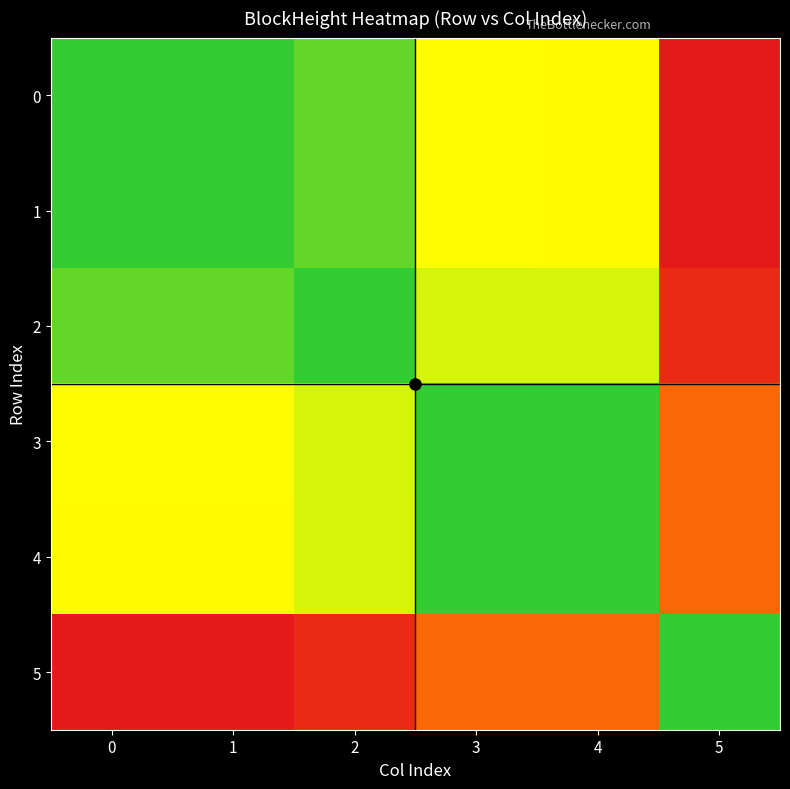

Which series has the largest total across all categories?

5